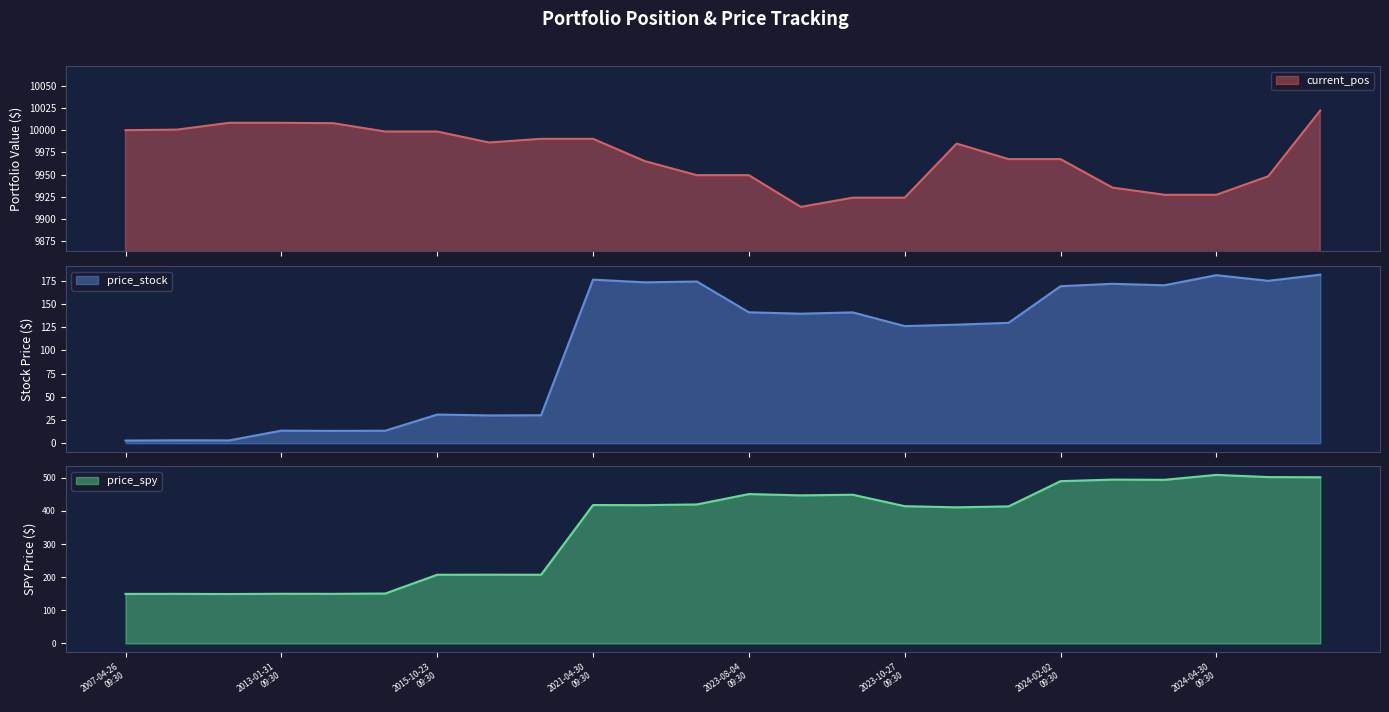

Rank the series by their maximum value, from lowest to highest.

price_stock, price_spy, current_pos